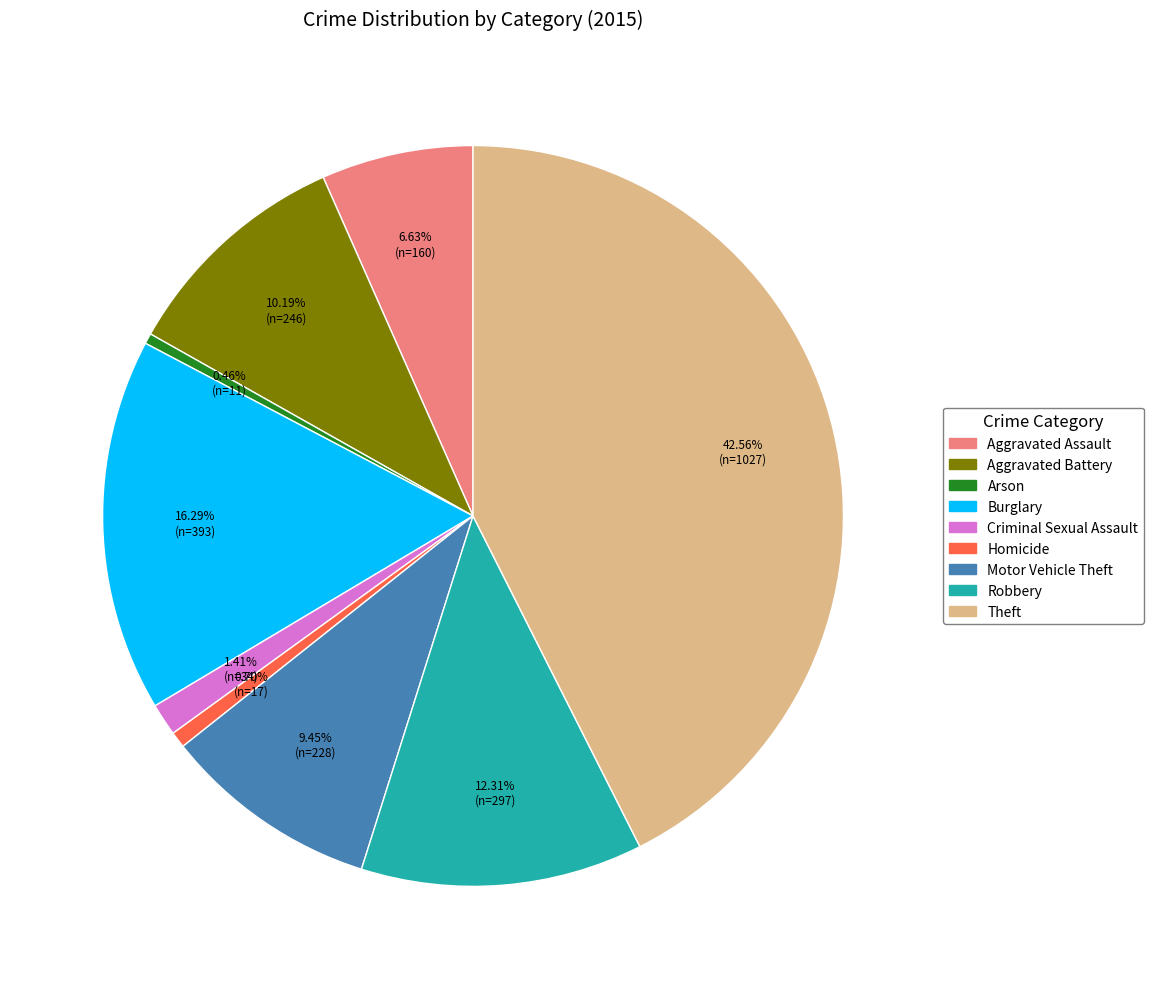

Which has a higher value, Robbery or Theft?

Theft